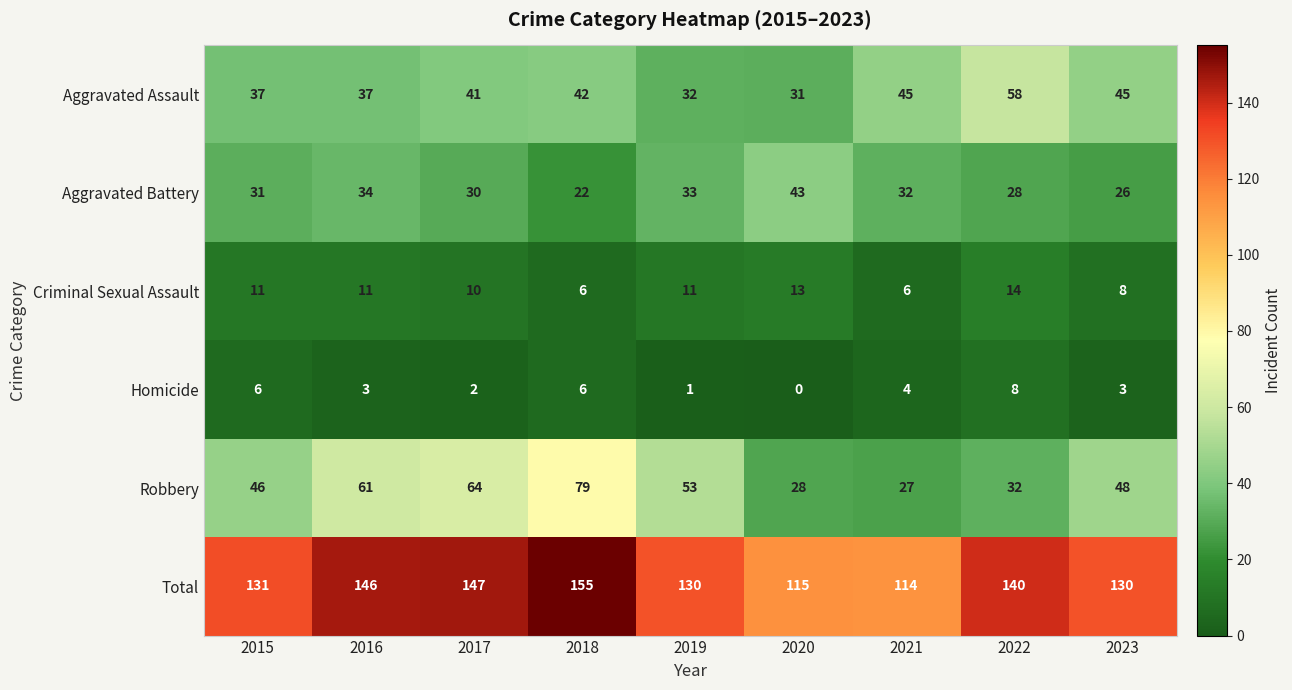

Which series changed the most between 2018 and 2019?

Robbery